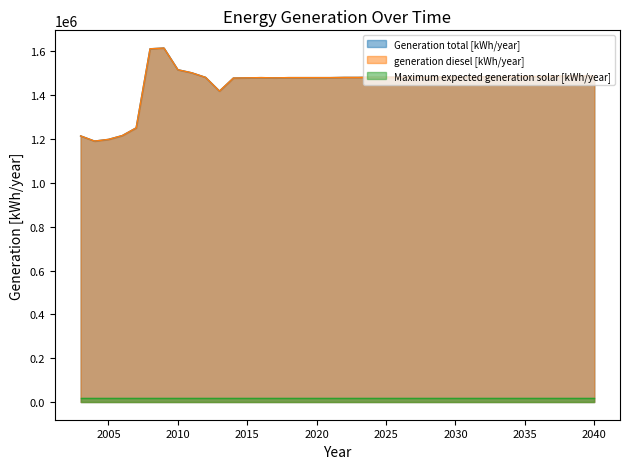

What is the value of the Generation total [kWh/year] point at the 20th from the left?

1481000